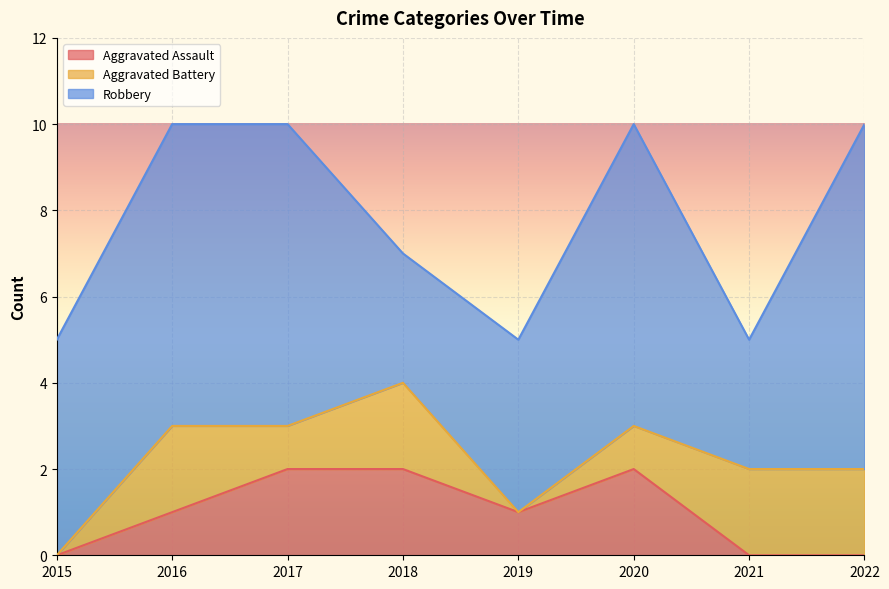

True or false: Robbery and Aggravated Battery intersect in this chart.

False